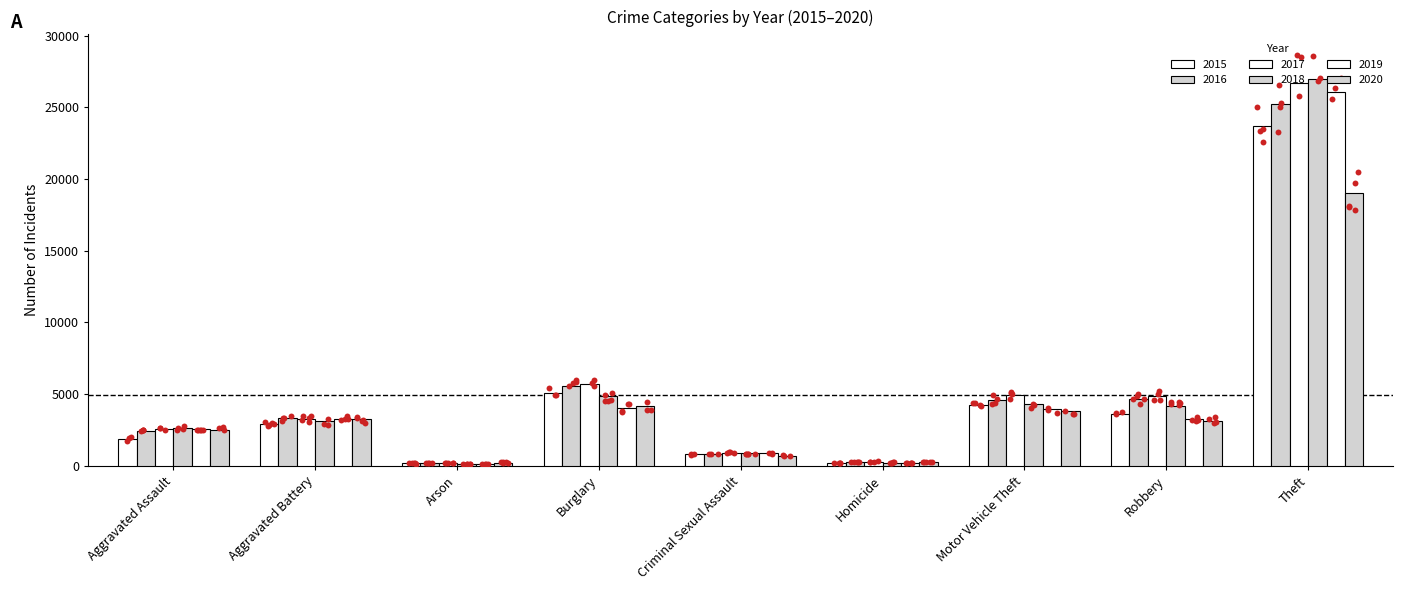

At how many categories does at least one series exceed 10016?

1